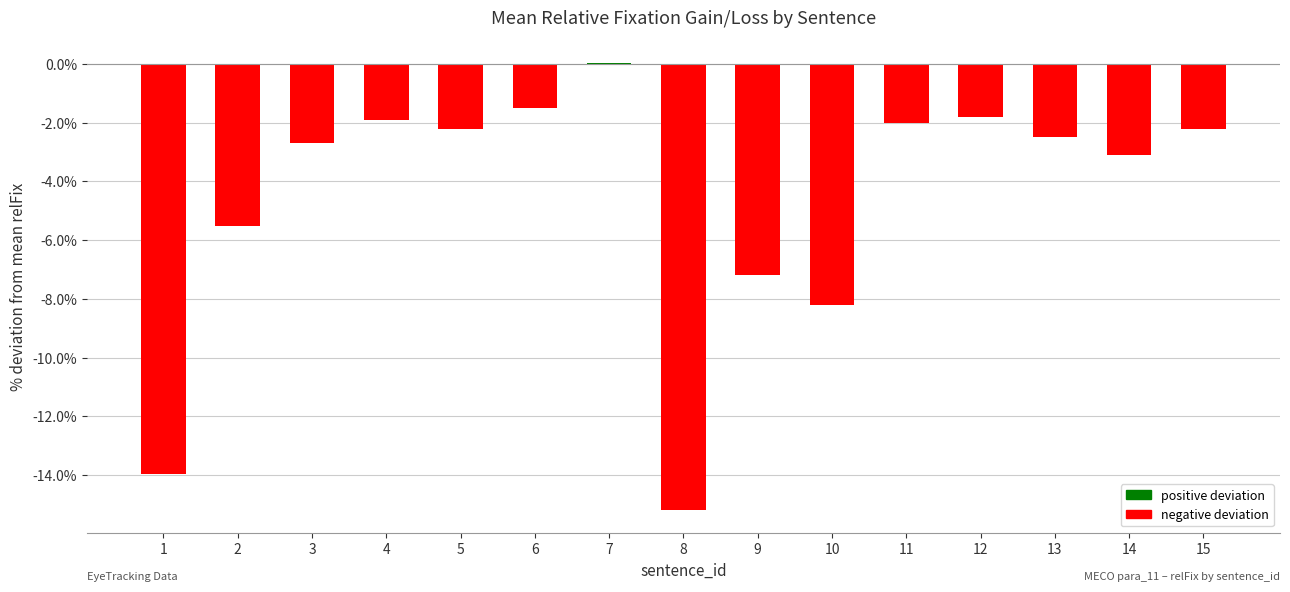

The value at 4 is -3.2. True or false?

False